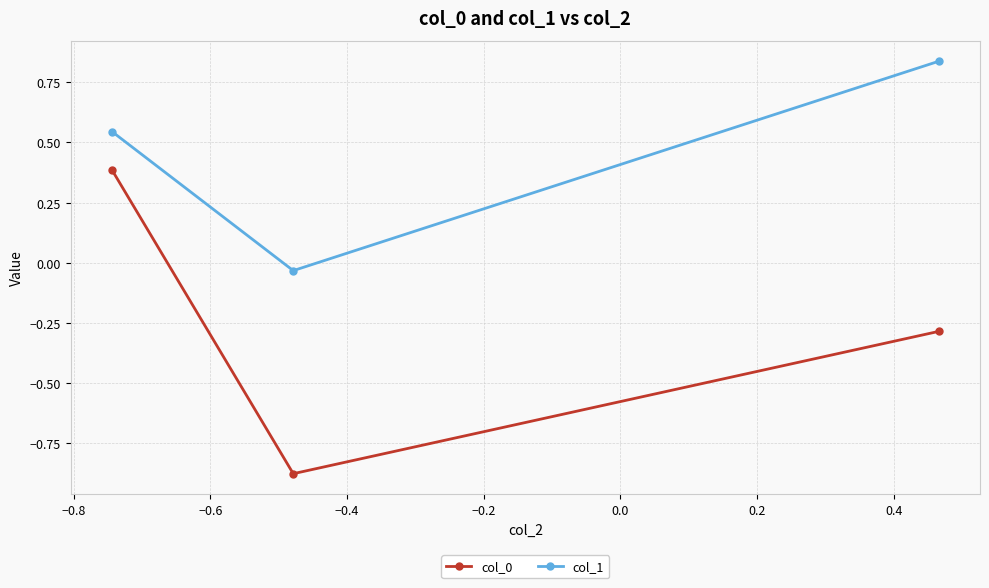

What is the sum of all col_0 values?

-0.8